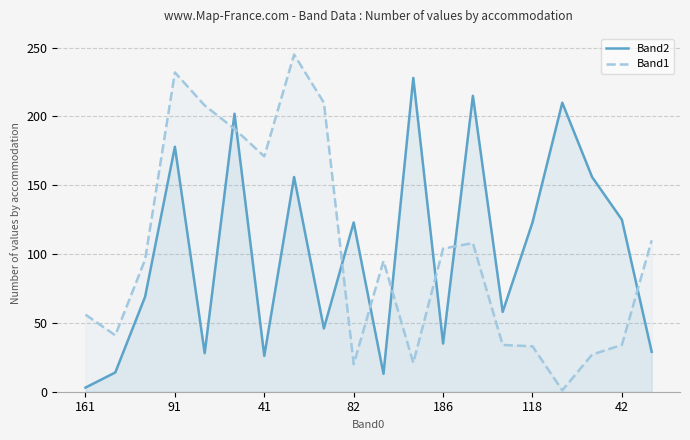

Which series has the largest total across all categories?

Band2